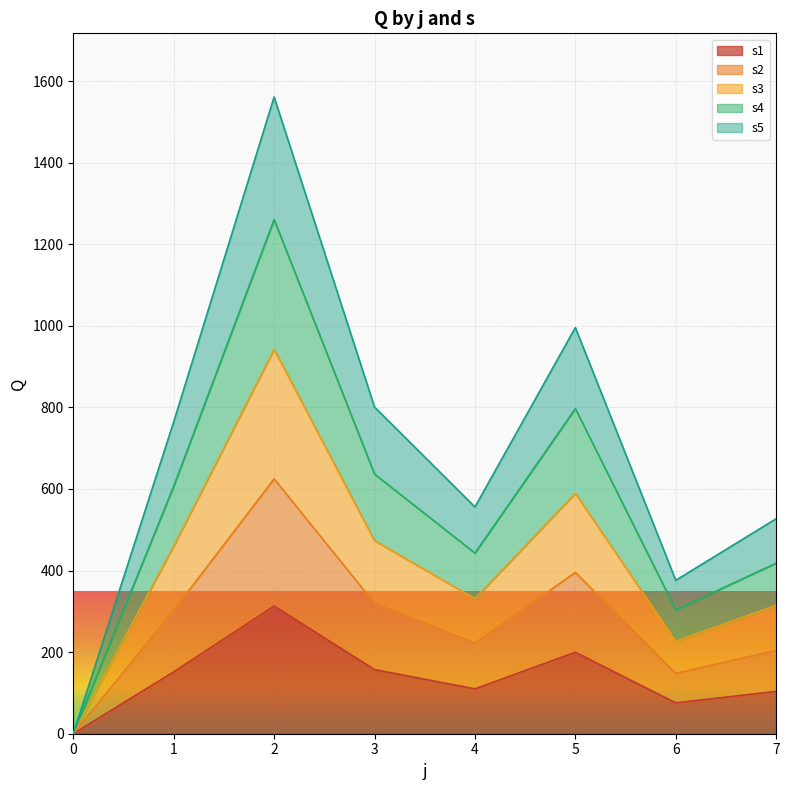

Rank the categories by s2 value from lowest to highest.

0, 6, 7, 4, 1, 3, 5, 2